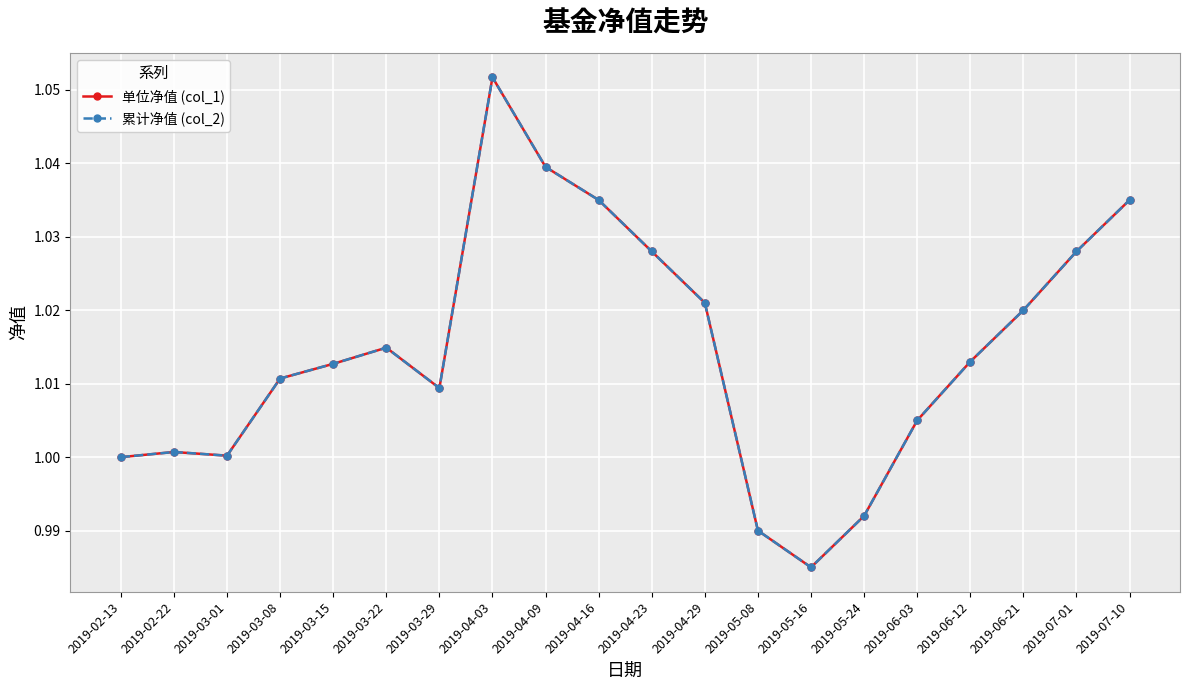

Where is the first local maximum for 单位净值 (col_1)?

2019-02-22